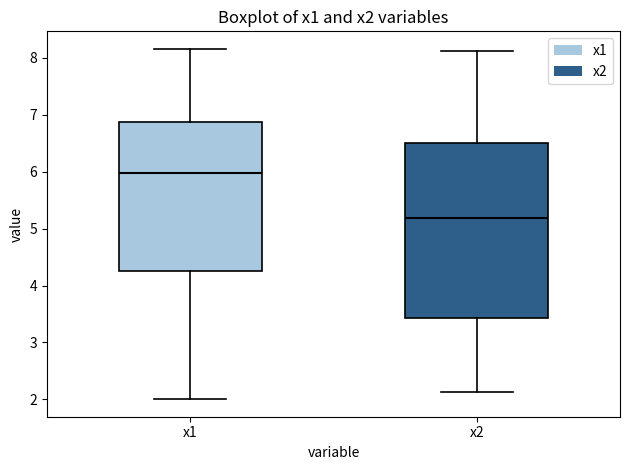

Where does the lower whisker of the box for x2 end on the y-axis? The values are not printed on the chart, so give them approximately, as read against the axis.

2.1